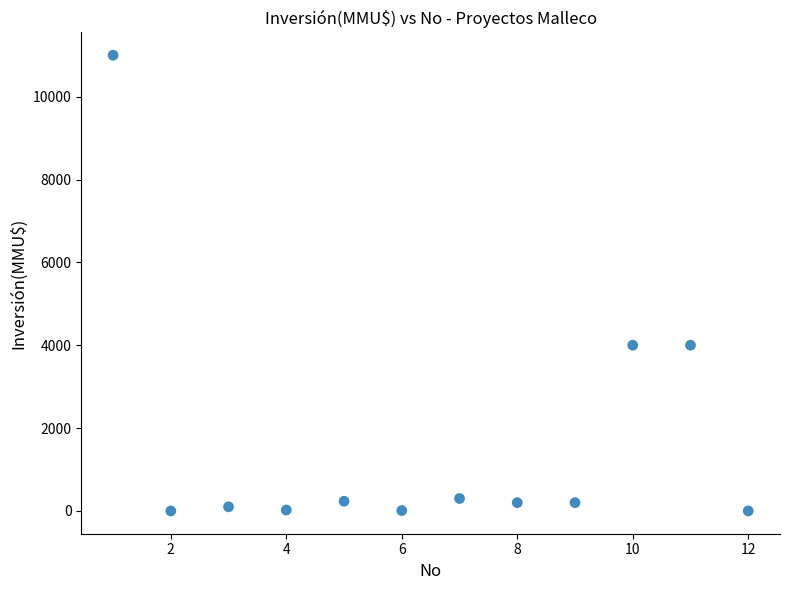

What is the average Y value?

1672